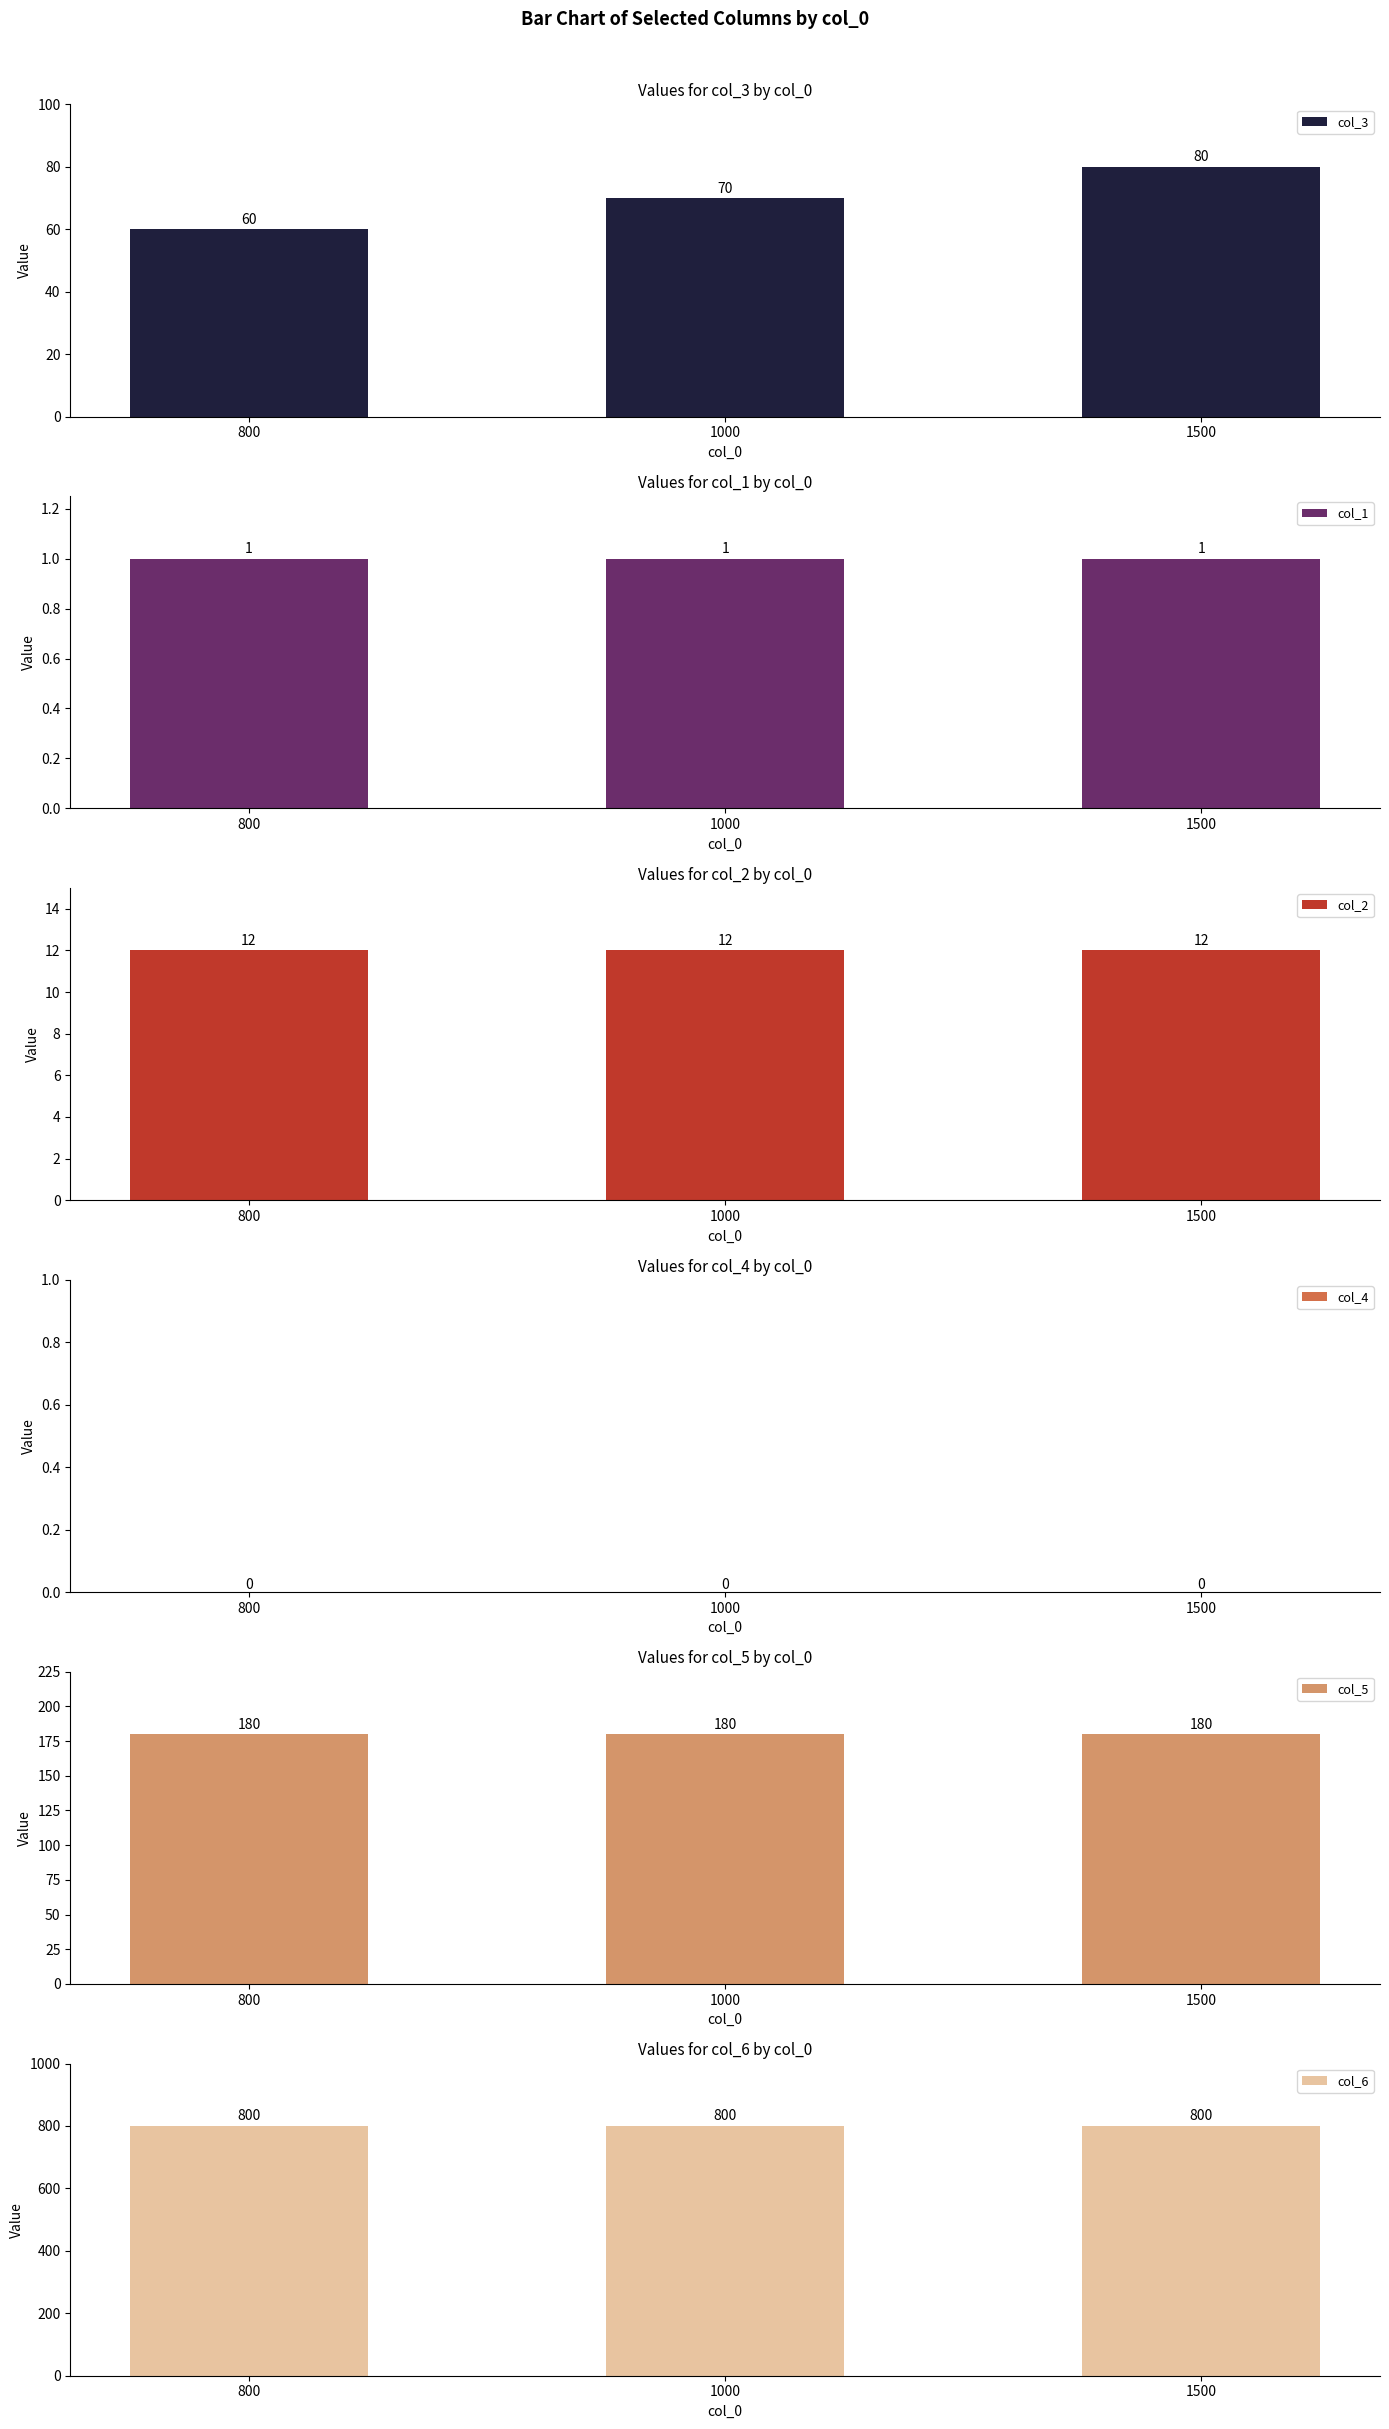

What is the approximate value of col_6 at 1500?

800